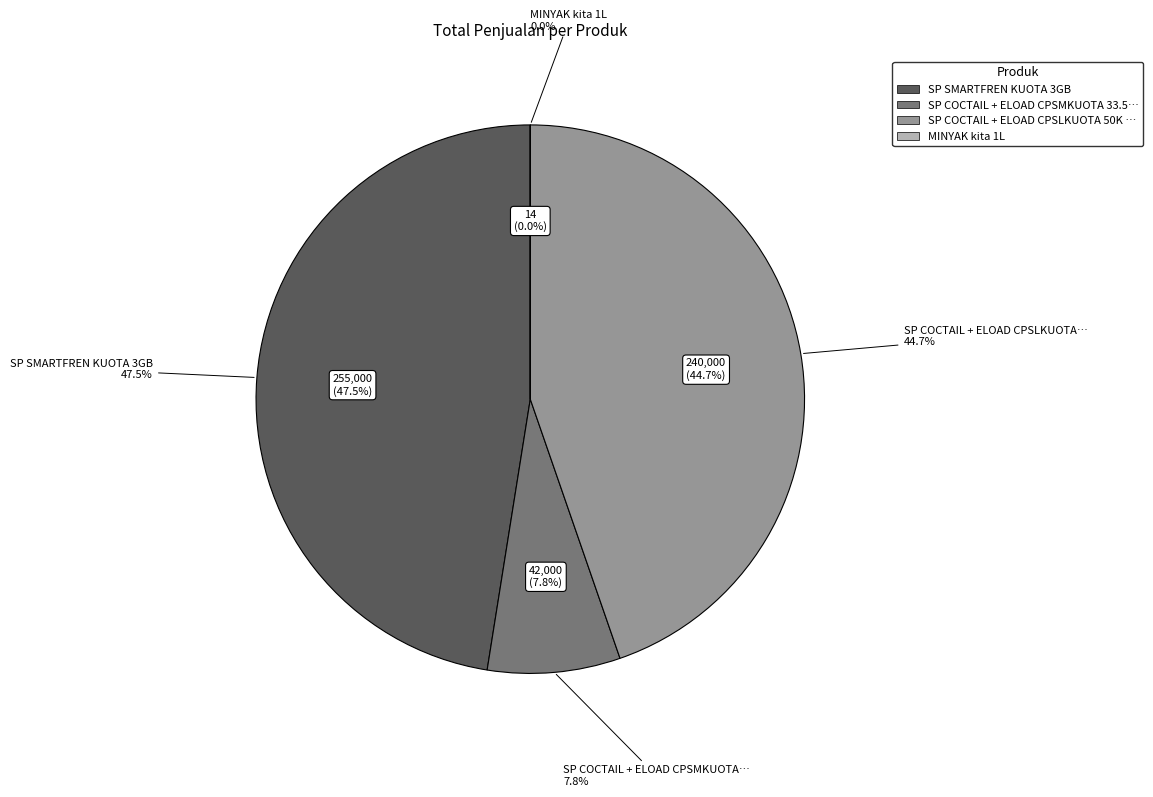

To the nearest percent, what is the average slice percentage?

25%